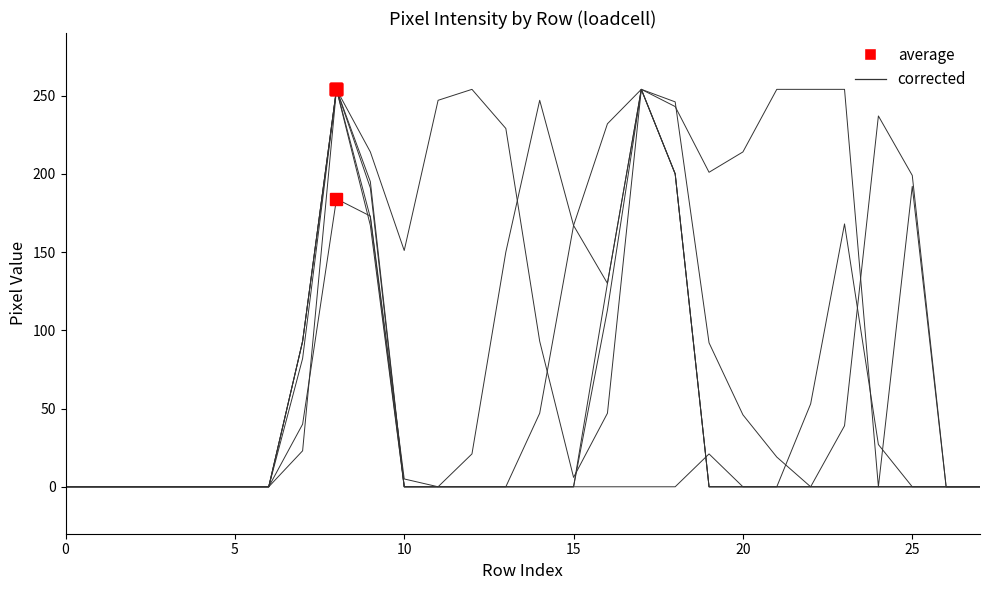

What is the label of the 6th point from the left?

5